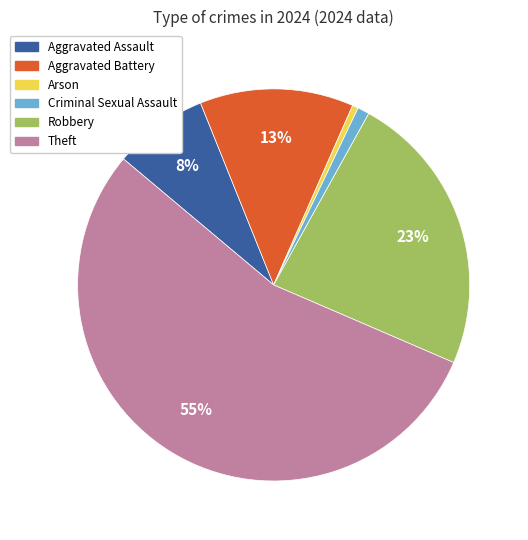

To the nearest percent, what portion does Robbery represent?

23%